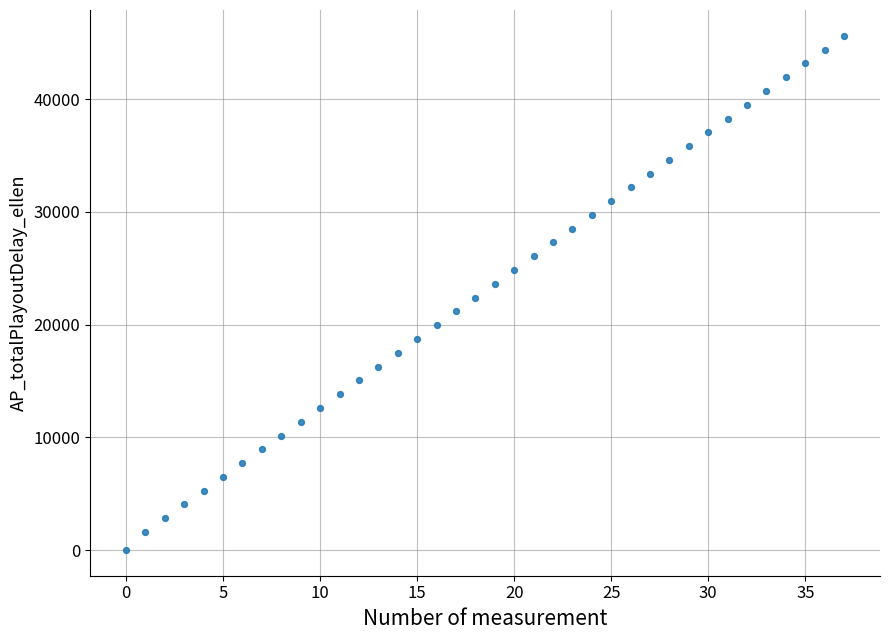

What is the range of Y values (max minus min)?

45621.8